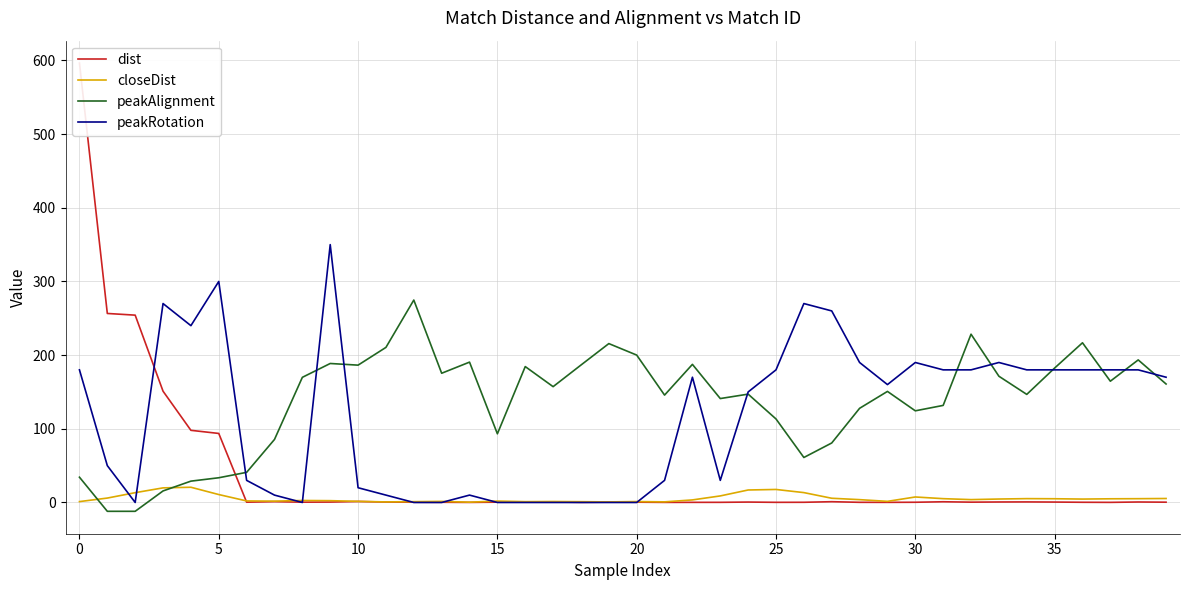

Read the peakRotation value at 28.

190.0